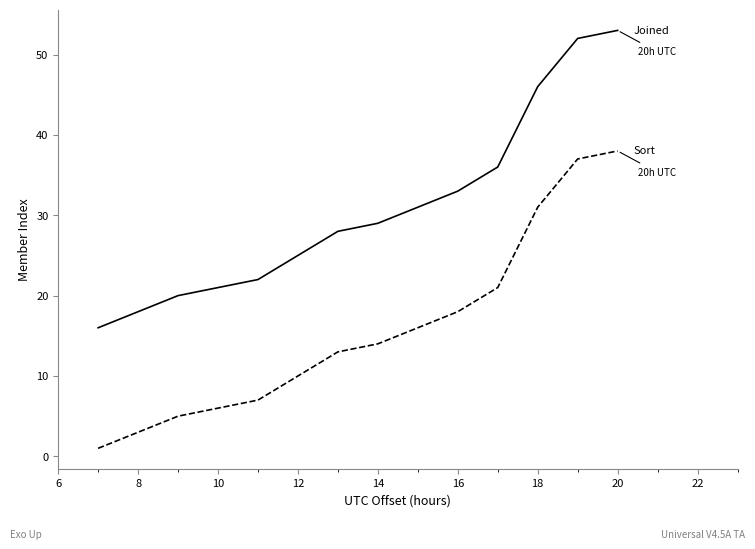

What is the greatest value displayed?

53